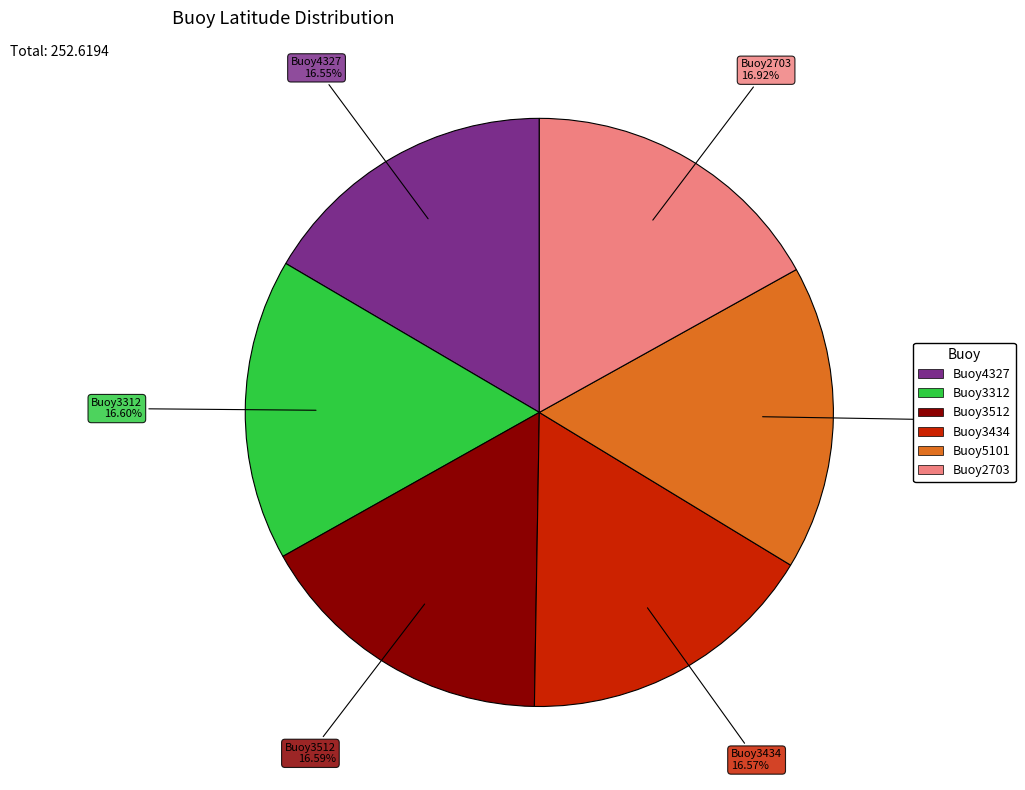

To the nearest percent, what portion does Buoy3434 represent?

17%